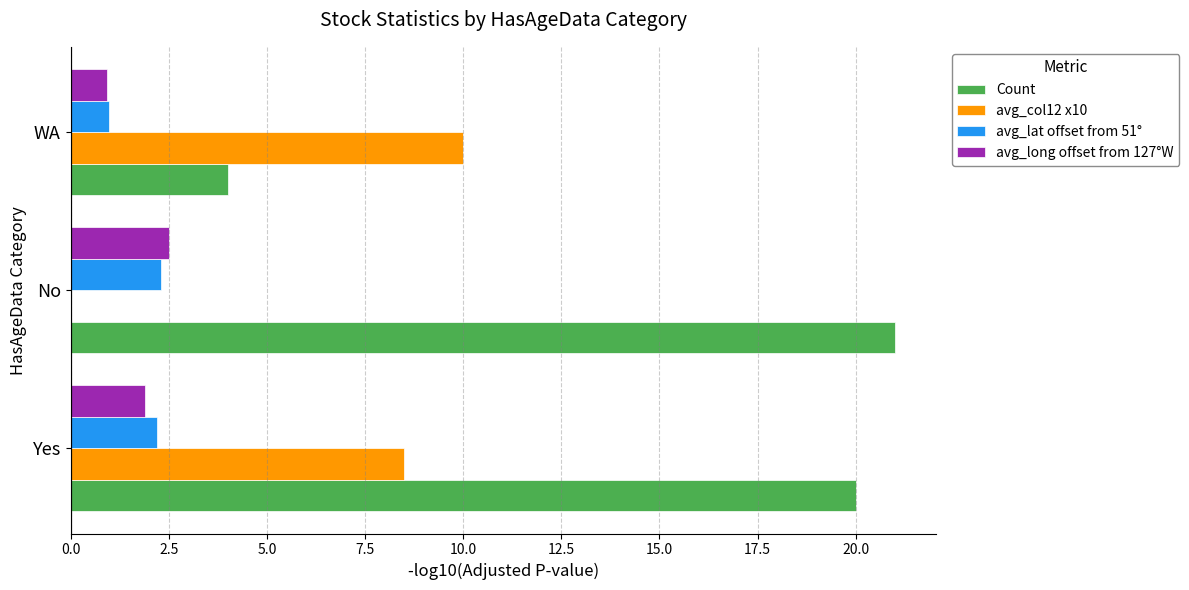

Which series changed the most between Yes and WA?

Count